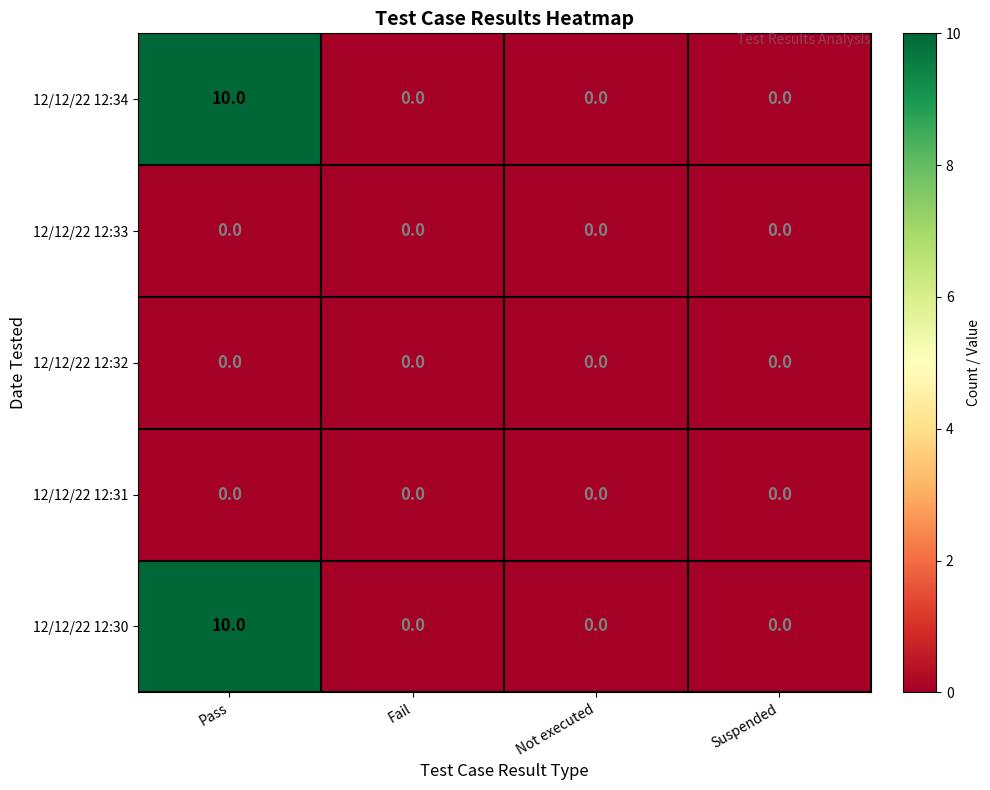

Reading left to right, what are all the values shown in this chart?

12/12/22 12:34: Pass=10	Fail=0	Not executed=0	Suspended=0
12/12/22 12:33: Pass=0	Fail=0	Not executed=0	Suspended=0
12/12/22 12:32: Pass=0	Fail=0	Not executed=0	Suspended=0
12/12/22 12:31: Pass=0	Fail=0	Not executed=0	Suspended=0
12/12/22 12:30: Pass=10	Fail=0	Not executed=0	Suspended=0